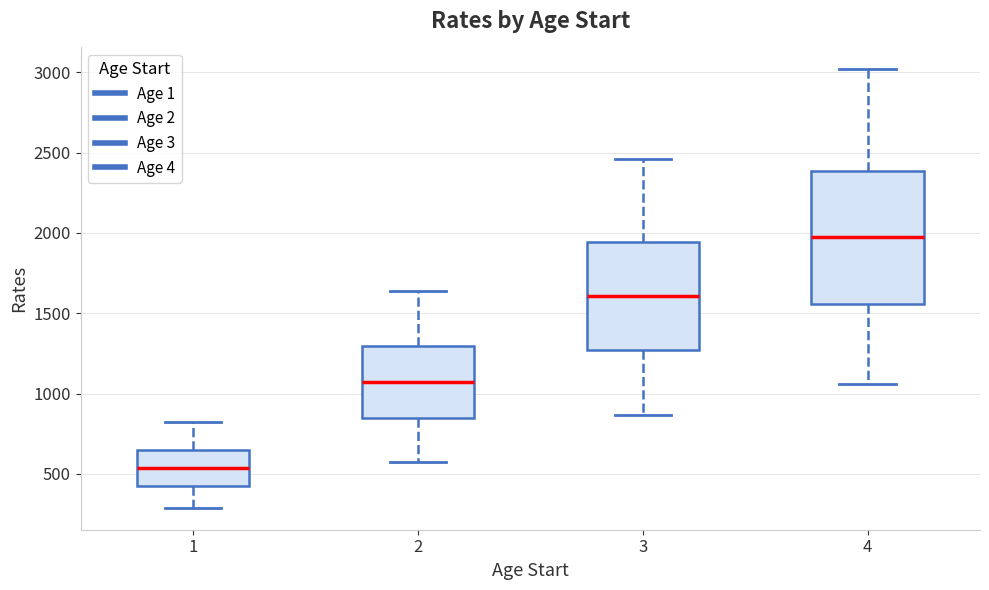

Which box is the tallest, from its lower edge to its upper edge?

4